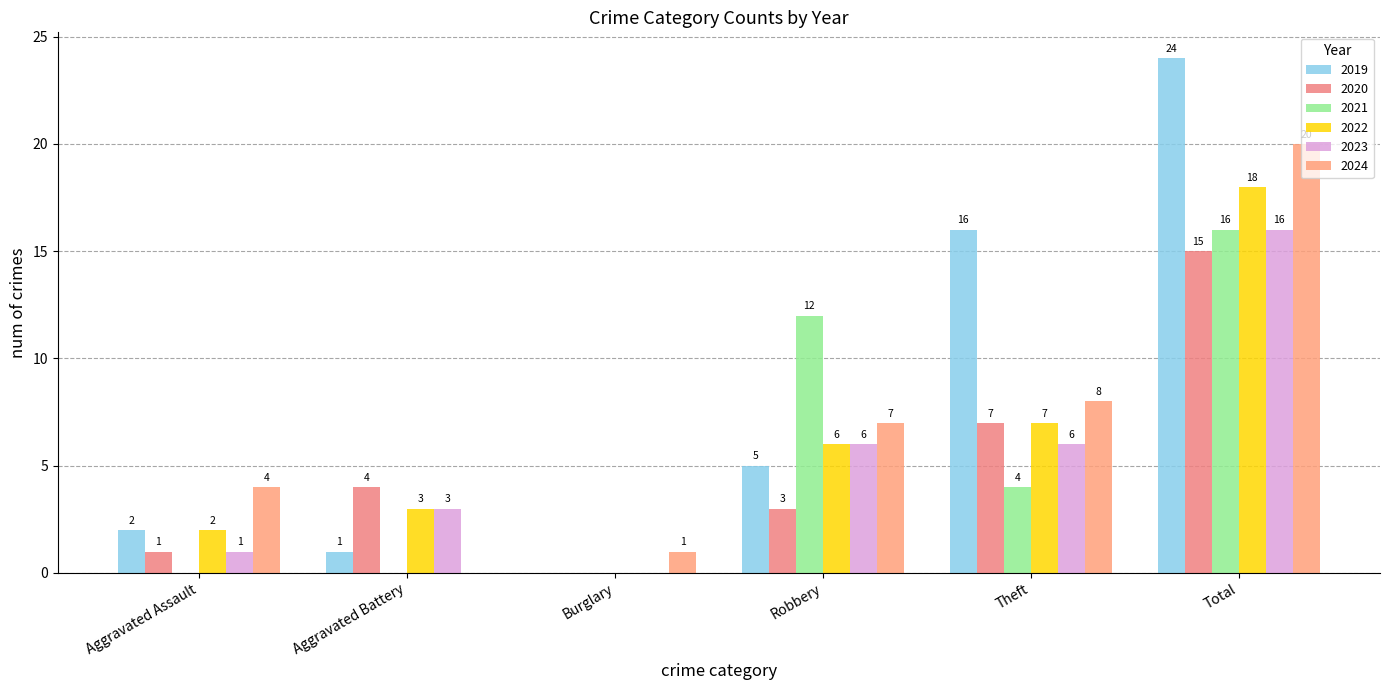

Count the number of data series in this chart.

6